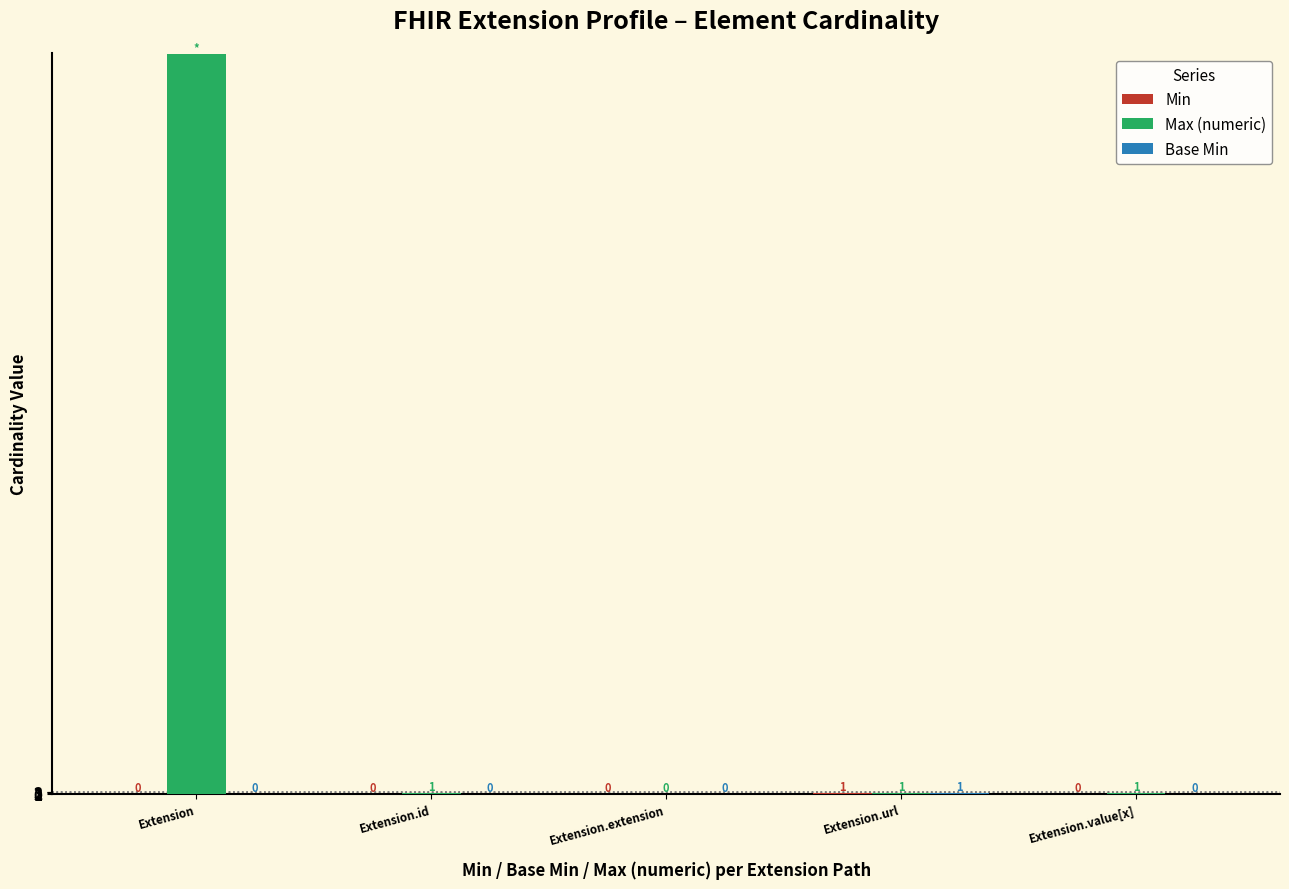

Which category has the highest value across all series?

Extension